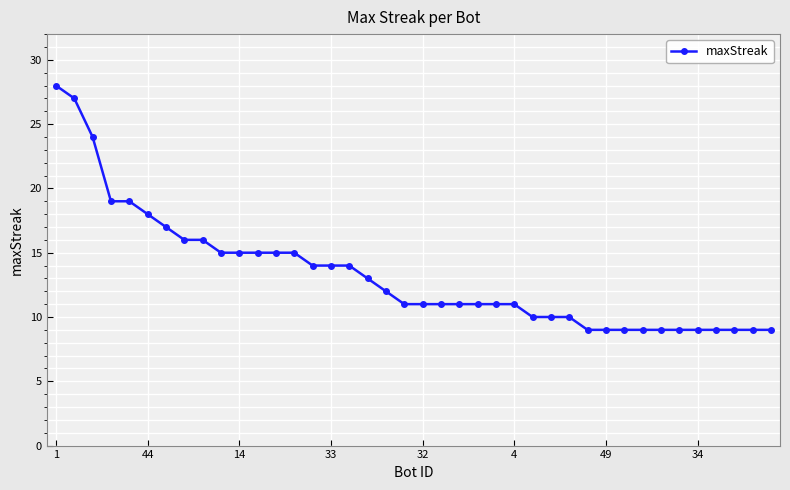

What is the value of the 24th point from the left?

11